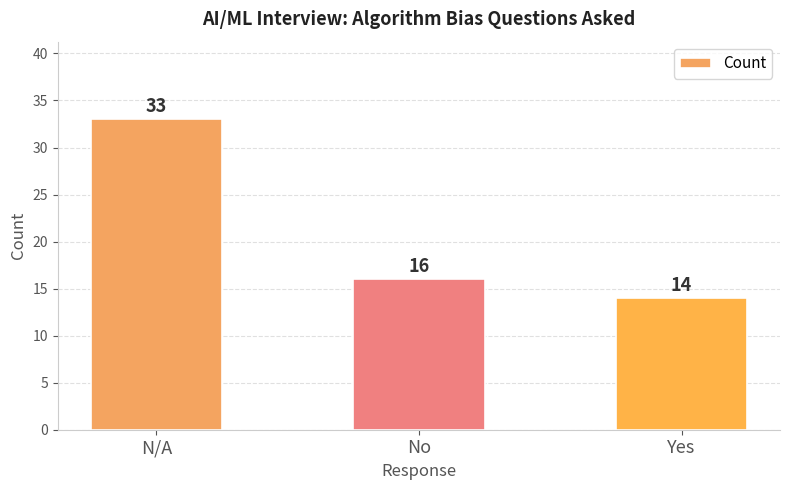

Rank the categories by value from lowest to highest.

Yes, No, N/A